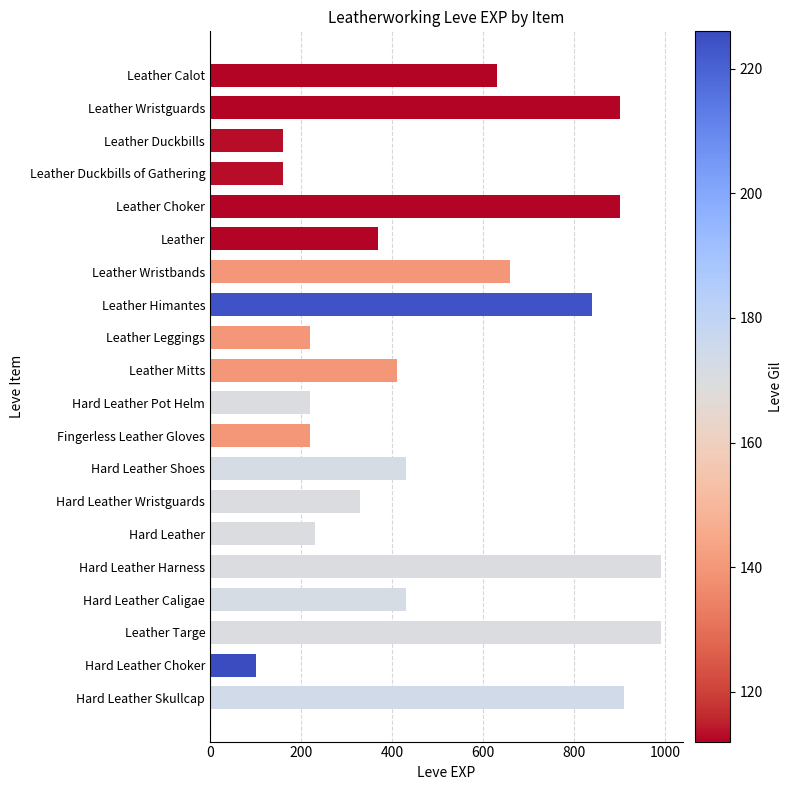

What is the sum of all values?

10100